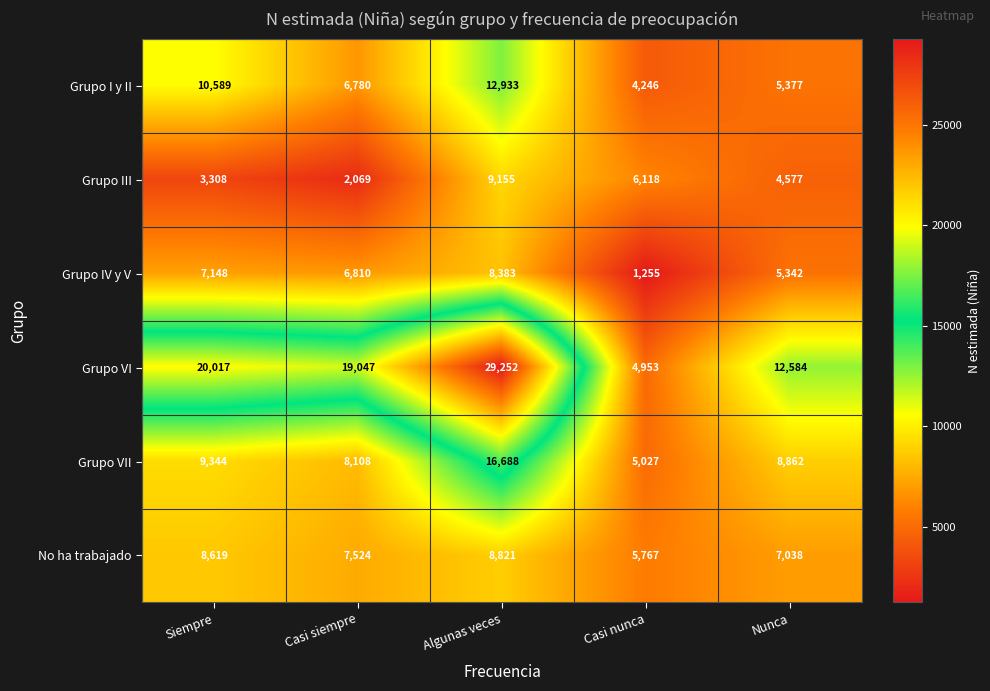

What is the sum of all Grupo VI values?

85853